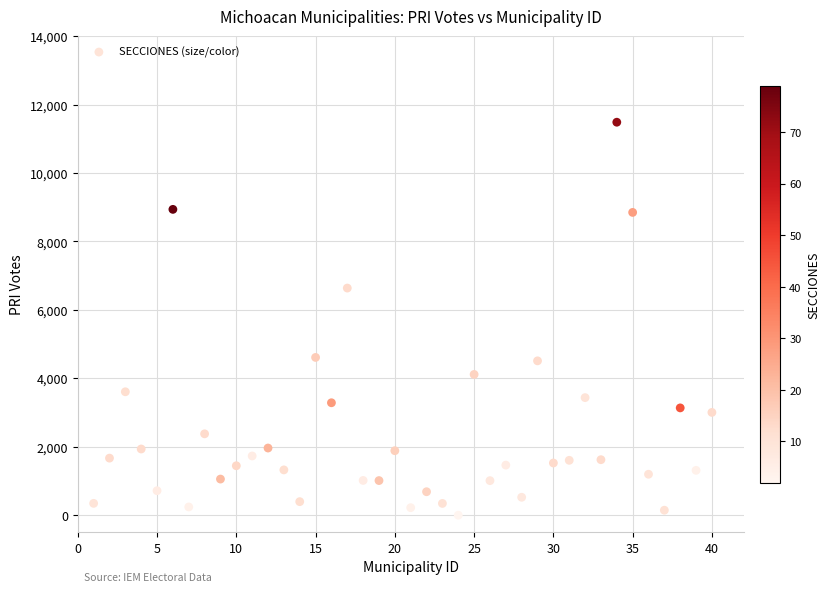

What Y value in the scatter plot is closest to 5742?

6638